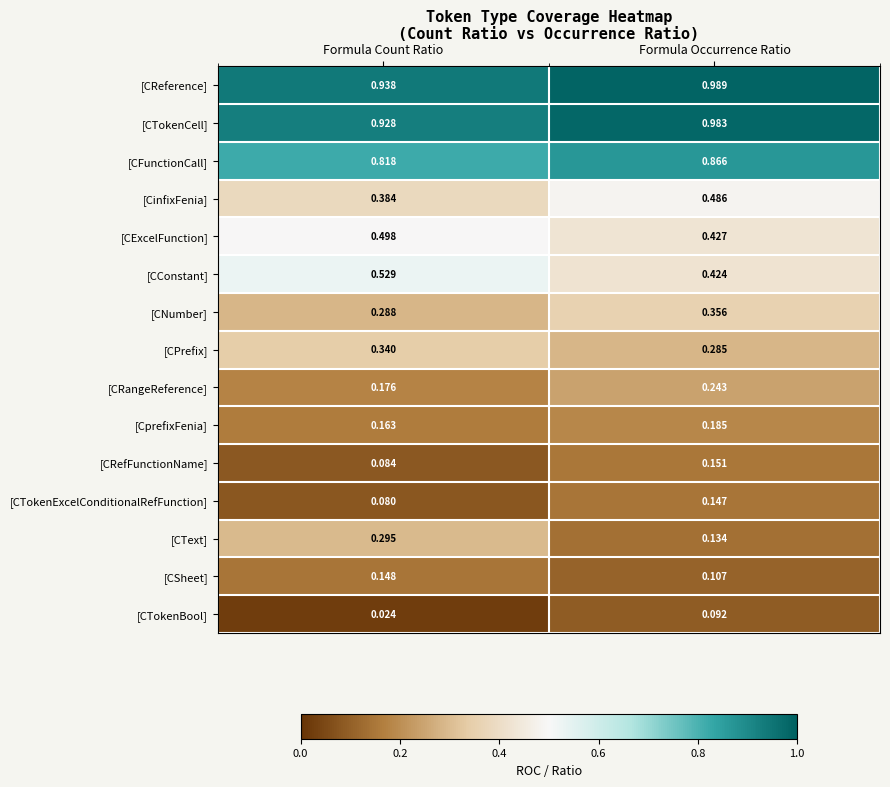

List the series in order of their peak value, lowest first.

[CTokenBool], [CTokenExcelConditionalRefFunction], [CSheet], [CRefFunctionName], [CprefixFenia], [CRangeReference], [CText], [CPrefix], [CNumber], [CinfixFenia], [CExcelFunction], [CConstant], [CFunctionCall], [CTokenCell], [CReference]